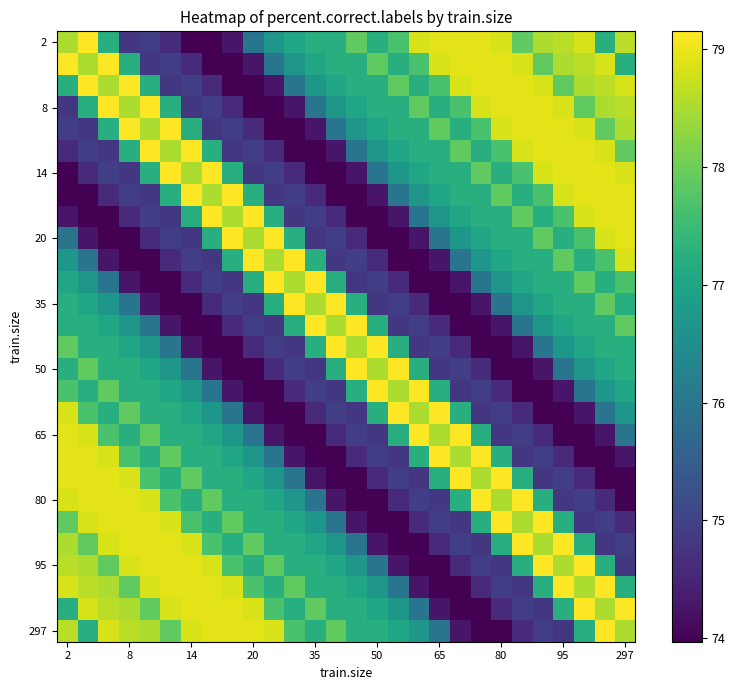

Which series has the largest range (max minus min)?

2